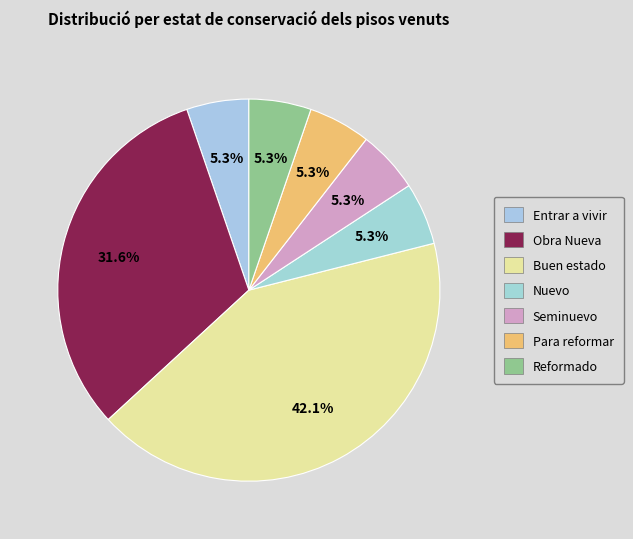

Count the number of slices in the pie.

7